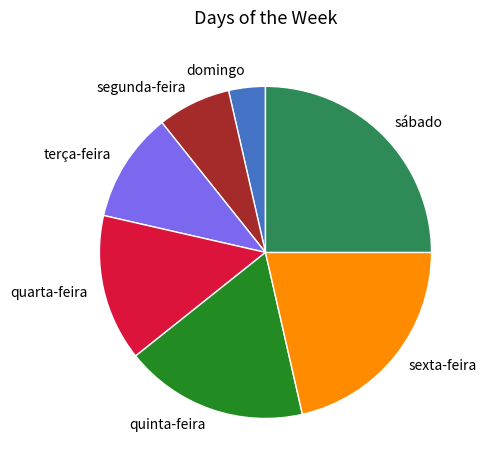

Rank the categories by value from highest to lowest.

sábado, sexta-feira, quinta-feira, quarta-feira, terça-feira, segunda-feira, domingo